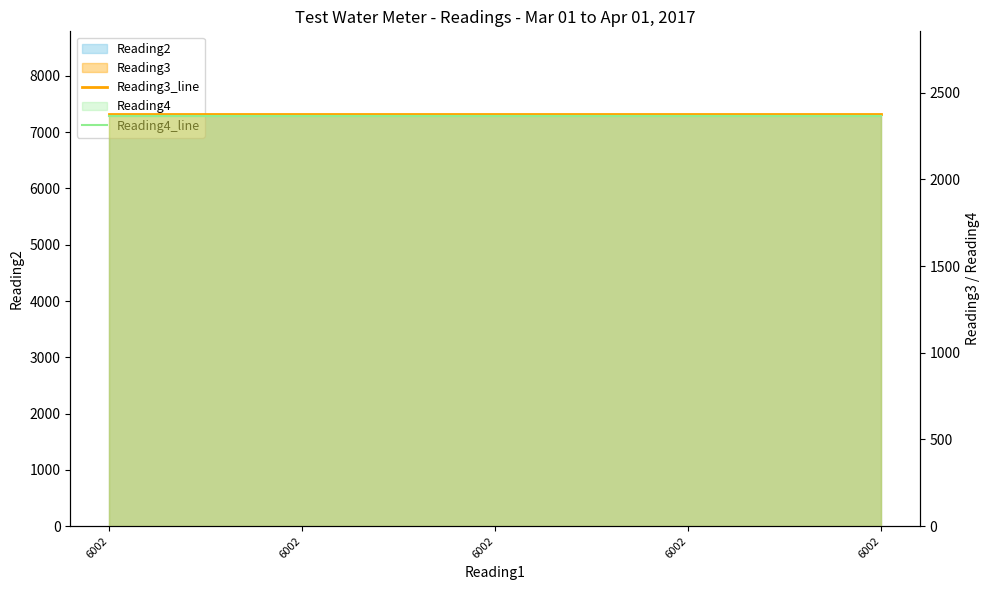

At which category does the chart reach its minimum across all series?

6002